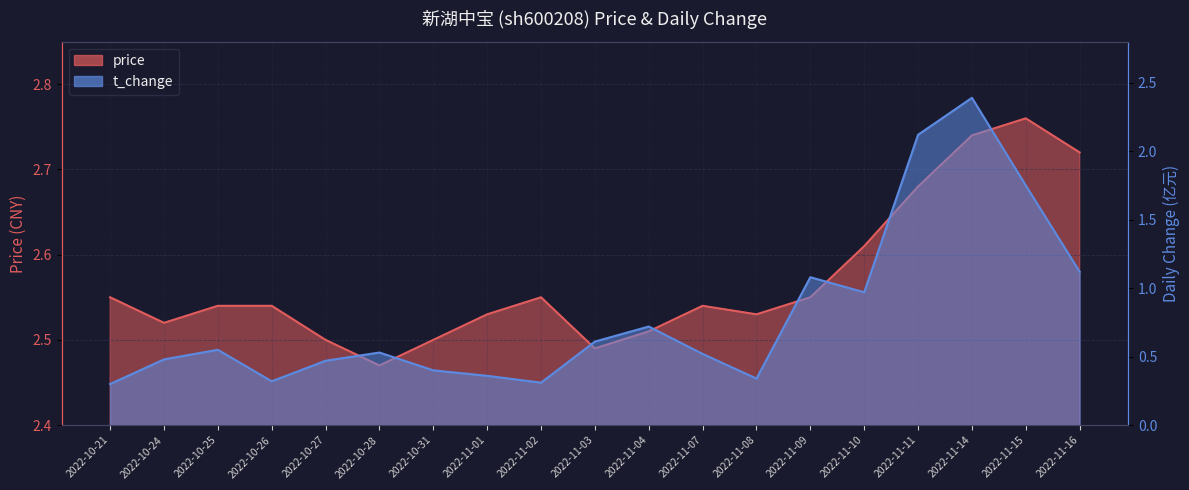

Where is price nearest to the value 2?

2022-10-28